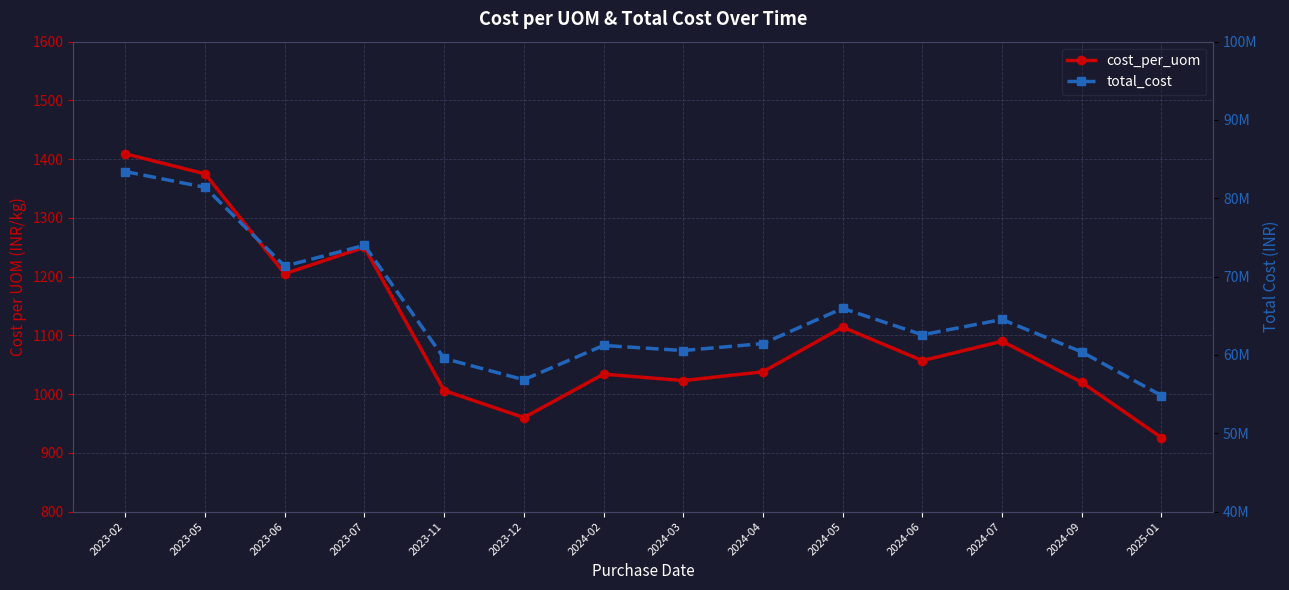

Reading left to right, what are all the values shown in this chart?

cost_per_uom: 2023-02=1409	2023-05=1375	2023-06=1205	2023-07=1250	2023-11=1006	2023-12=960	2024-02=1034	2024-03=1023	2024-04=1038	2024-05=1114	2024-06=1057	2024-07=1090	2024-09=1020	2025-01=926
total_cost: 2023-02=83412800	2023-05=81400000	2023-06=71336000	2023-07=74000000	2023-11=59555200	2023-12=56832000	2024-02=61212800	2024-03=60561600	2024-04=61449600	2024-05=65948800	2024-06=62574400	2024-07=64528000	2024-09=60384000	2025-01=54819200